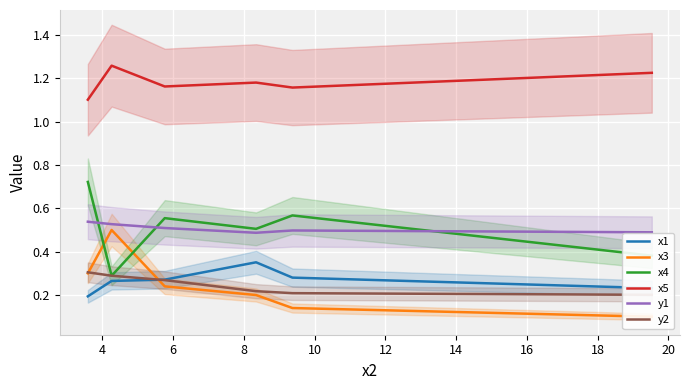

True or false: x5 and x4 intersect in this chart.

False